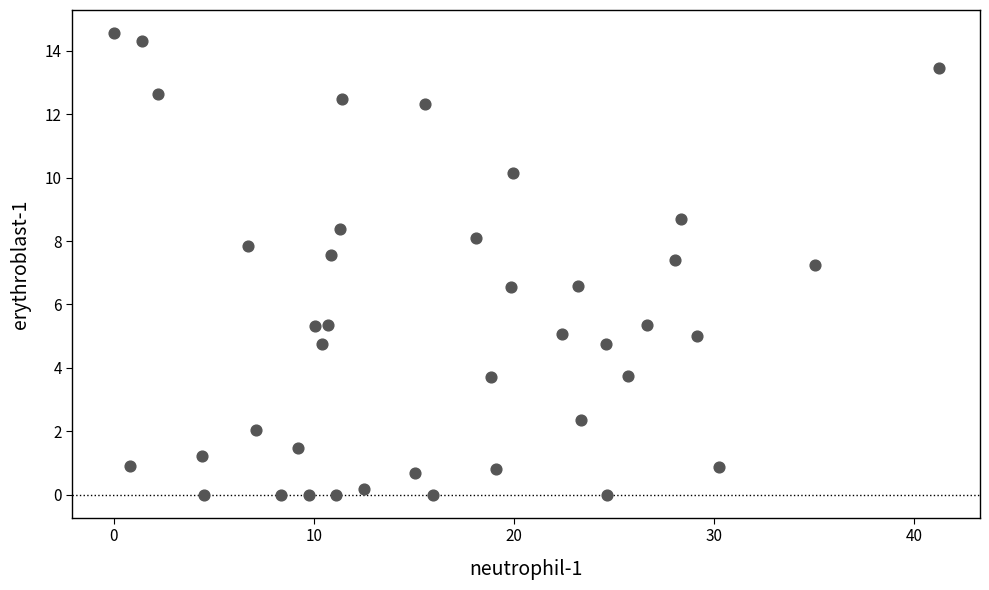

What Y value in the scatter plot is closest to 7?

7.2